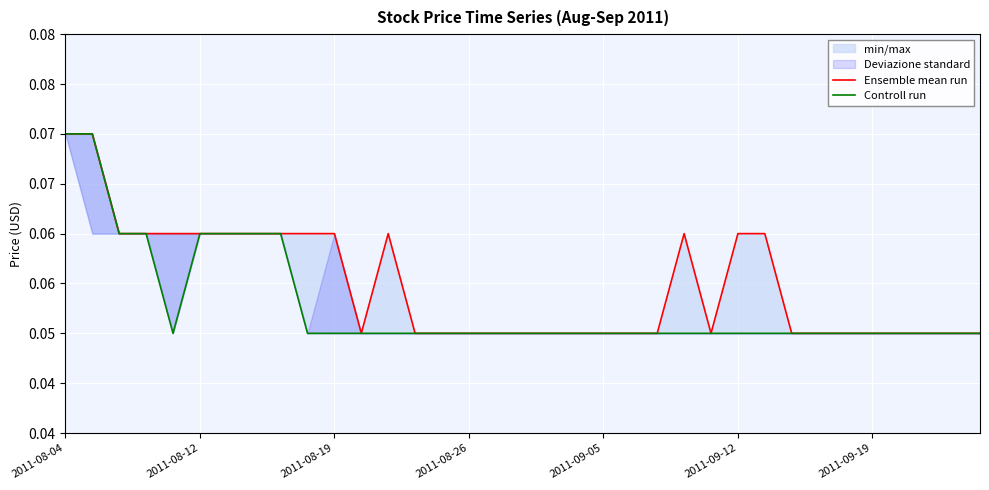

At 17, list the series in order from largest to smallest.

Ensemble mean run, Controll run